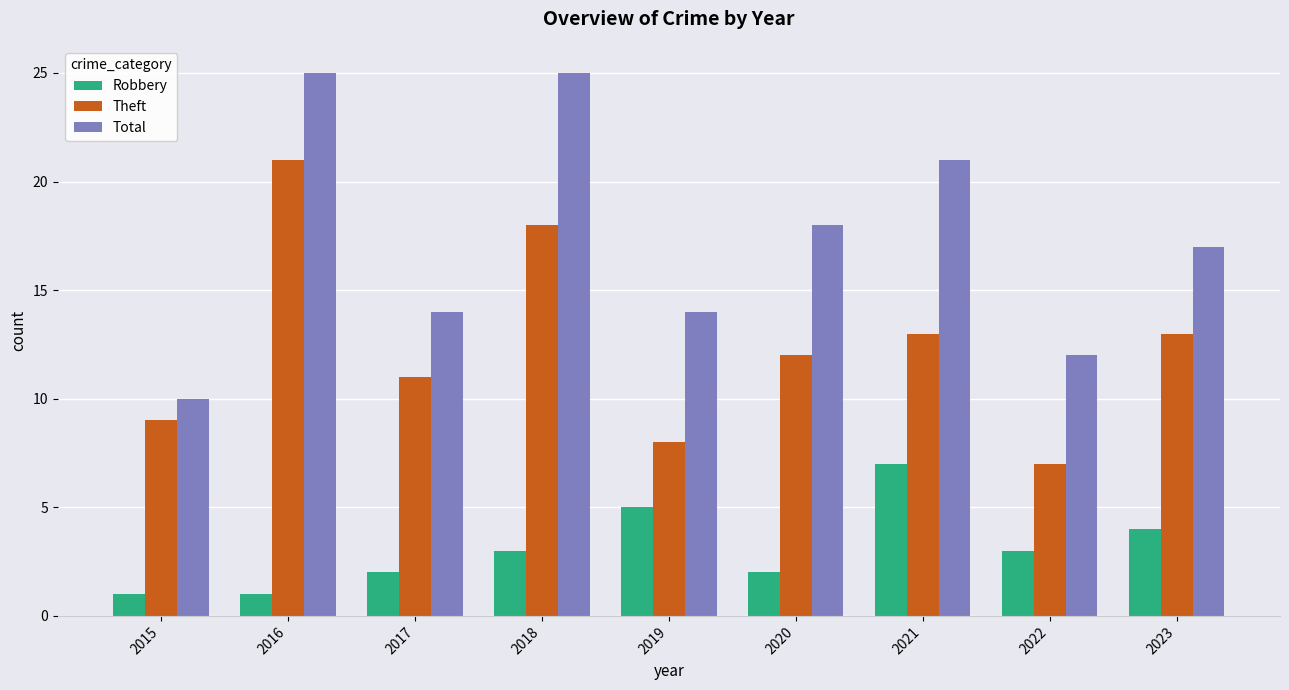

What is the average value of the Robbery series?

3